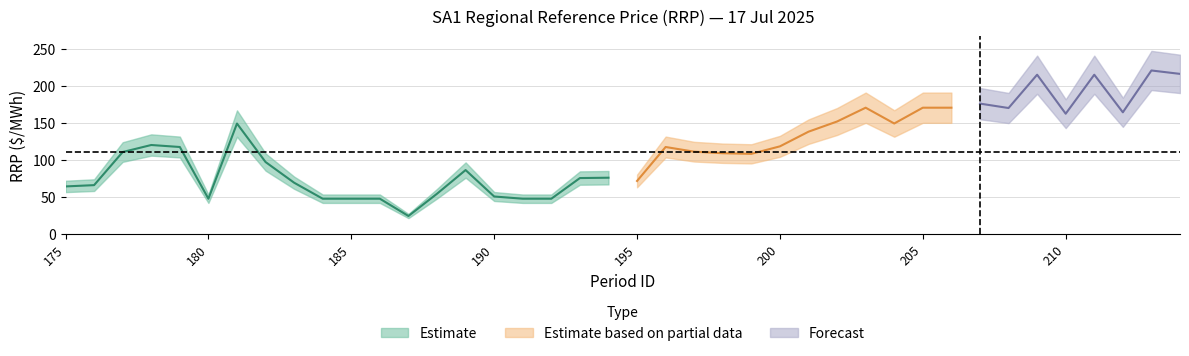

What is the greatest value displayed?

220.8